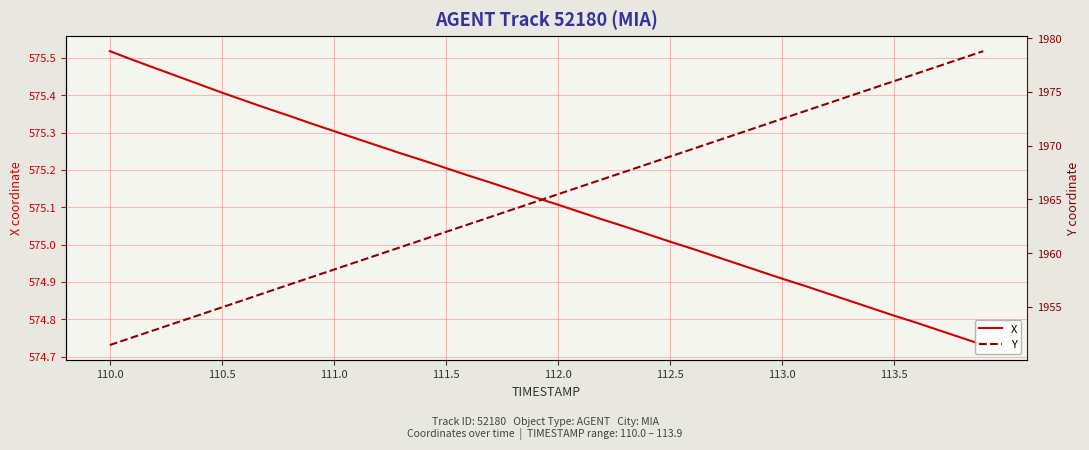

Rank the series by their average value, from lowest to highest.

X, Y